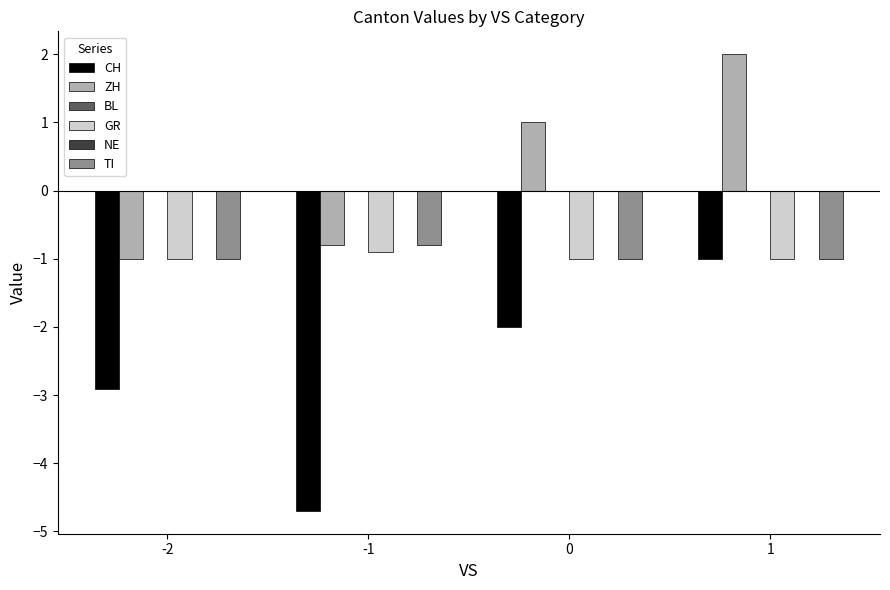

How many bars are there in each group?

6